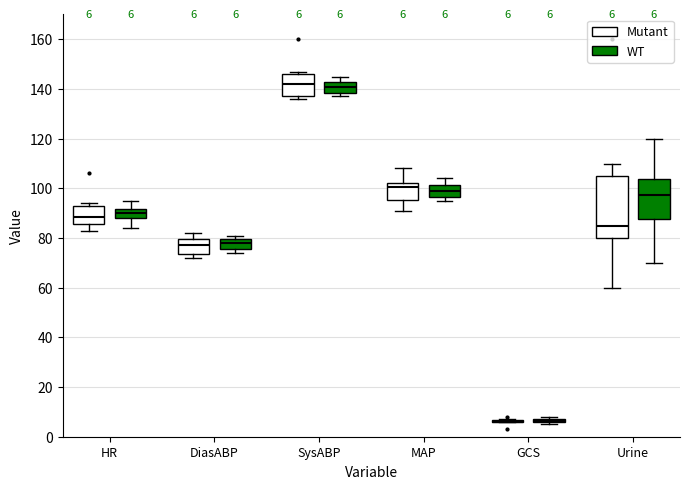

Which box is the tallest, from its lower edge to its upper edge?

Urine (Mutant)